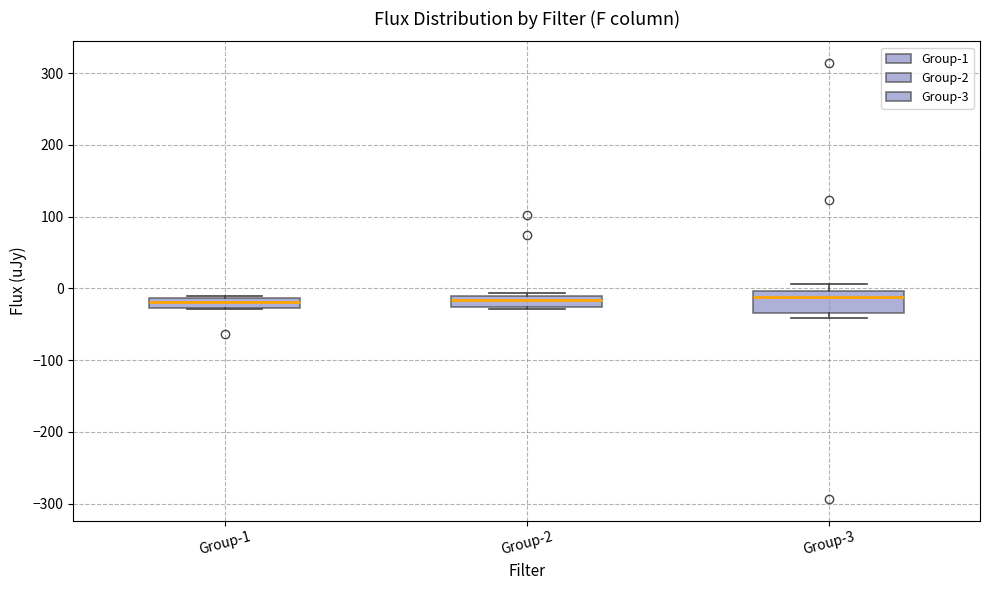

Comparing the boxes themselves (not the whiskers), which one is the tallest?

Group-3